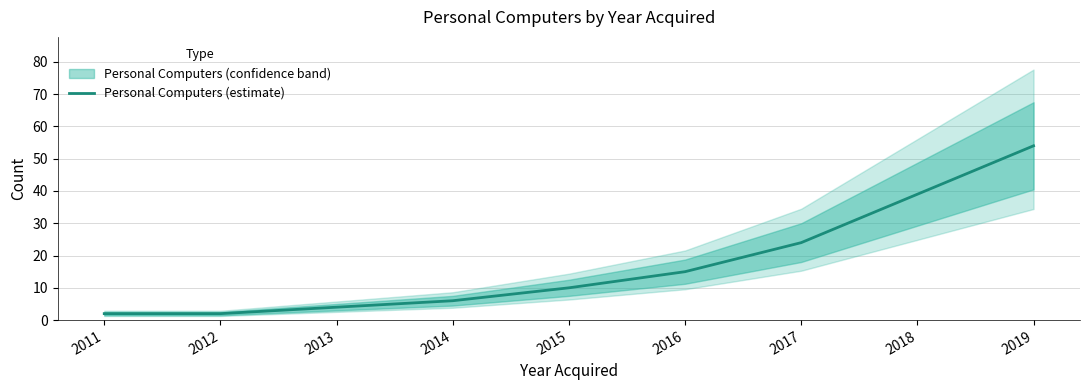

Is this an area chart (filled region under the line)?

No